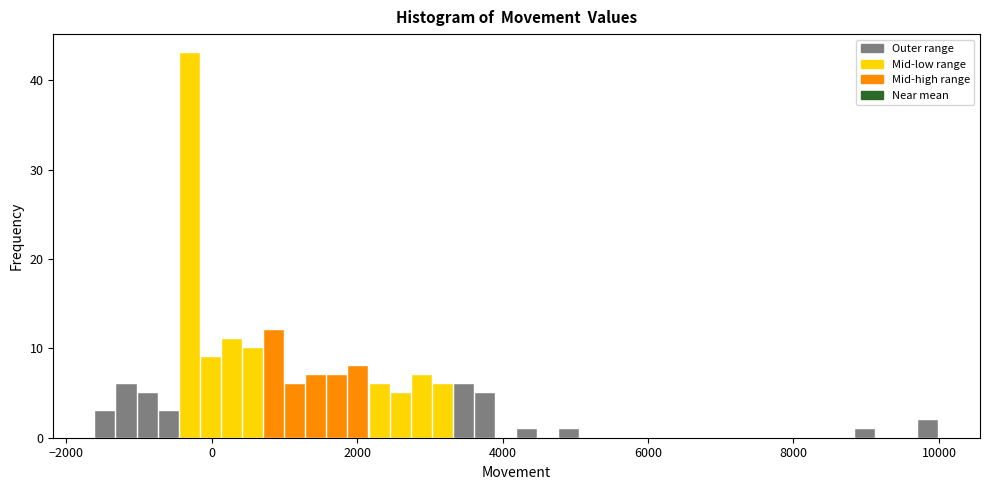

Read against the x-axis, roughly where is the centre of the tallest bar?

-400